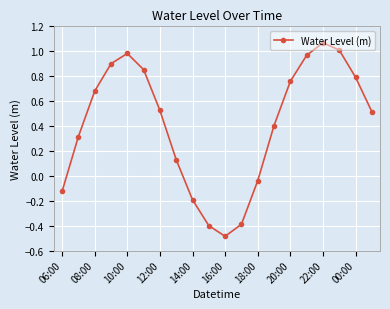

How many interior local valleys (lower than both neighbors) does the data have?

1